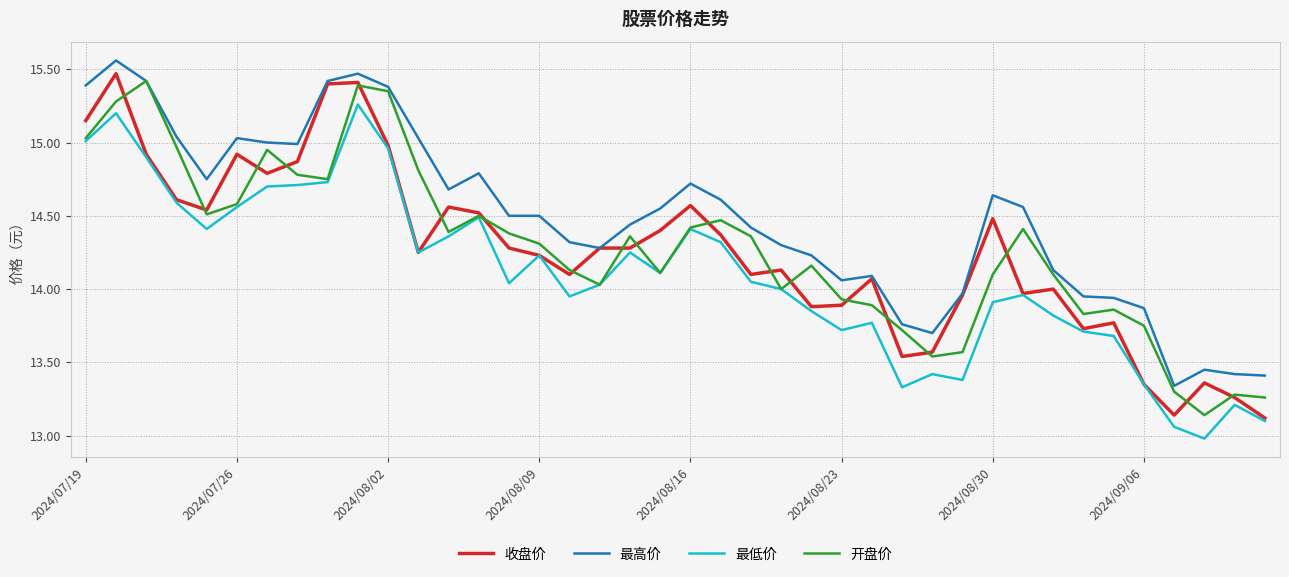

Which series has the widest spread of values?

收盘价